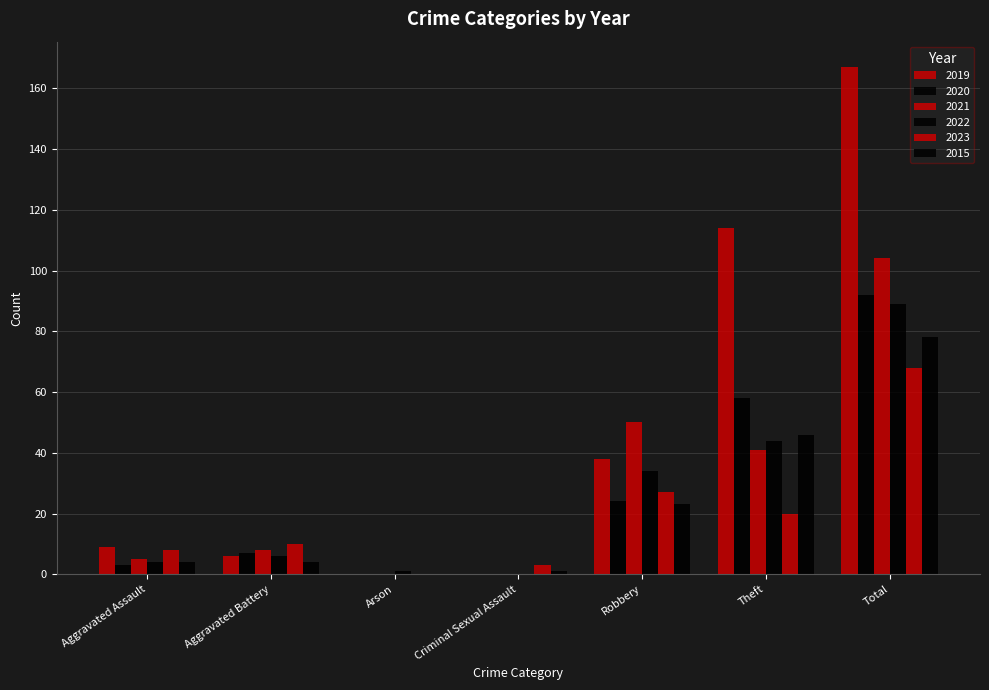

What is the total value across all series at Criminal Sexual Assault?

4